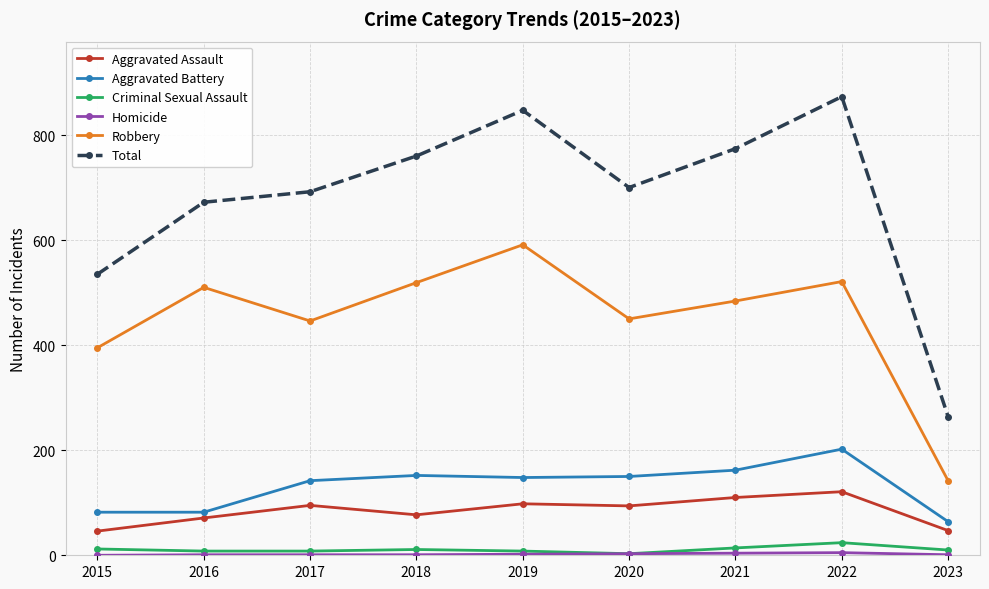

Which category has the highest value in the Total series?

2022